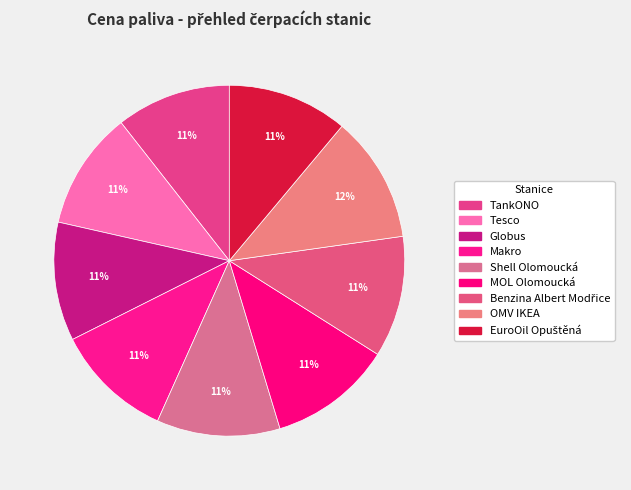

Is there a majority slice in this chart?

No